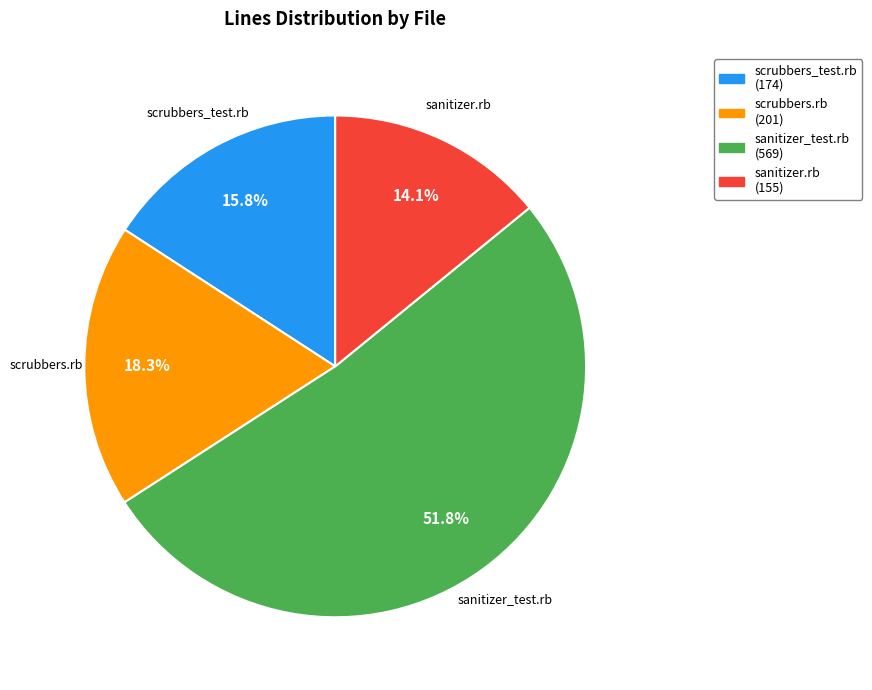

To the nearest percent, what percentage of the pie is scrubbers.rb?

18%